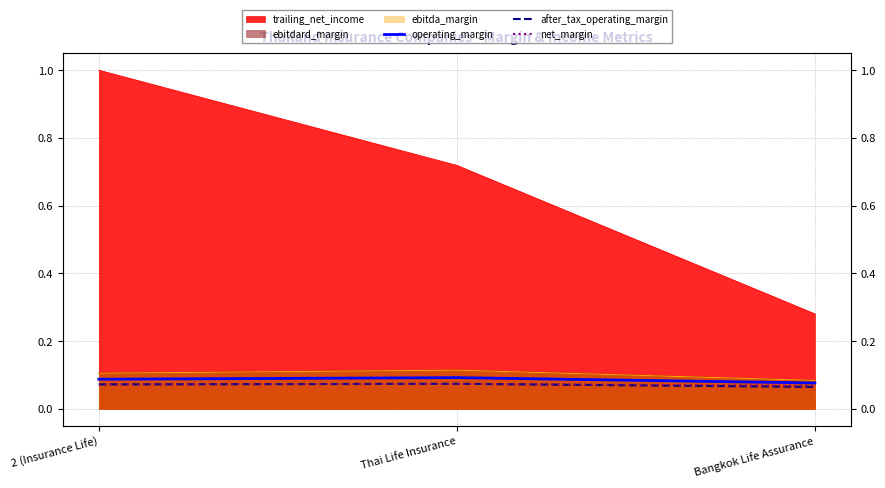

How many lines are shown in the chart?

3